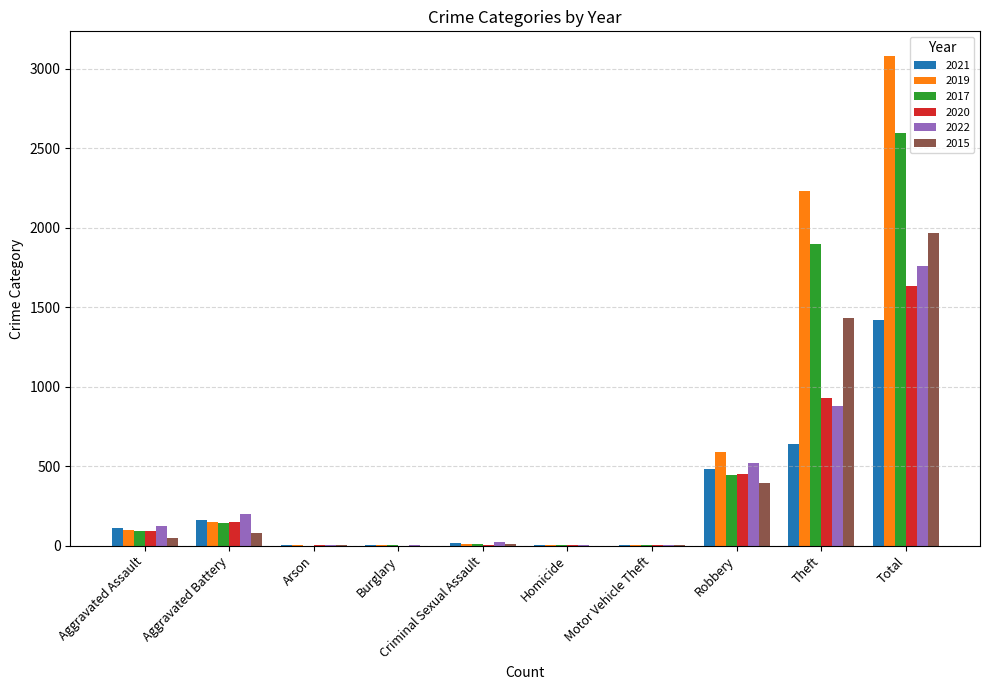

At which label is 2019 closest to 1540?

Theft